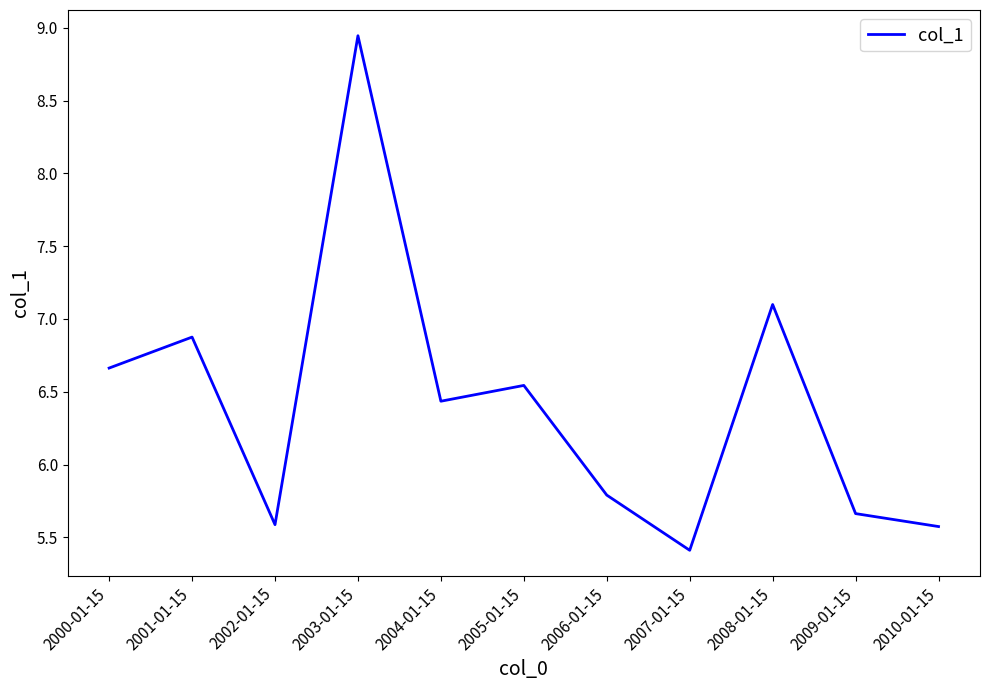

What value does the data have at 2001-01-15?

6.9